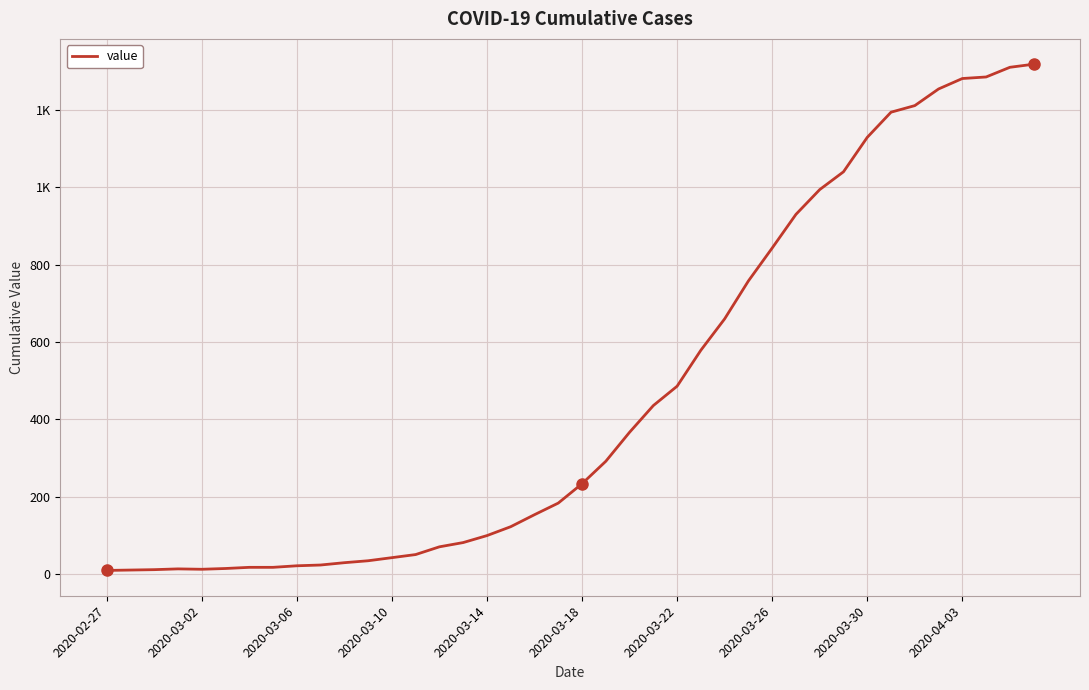

Does the chart display data point markers on the line(s)?

No